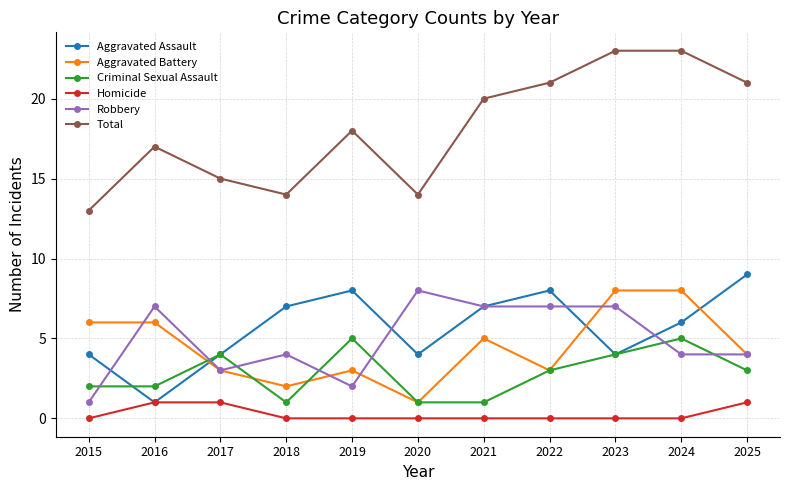

What is the greatest value displayed?

23